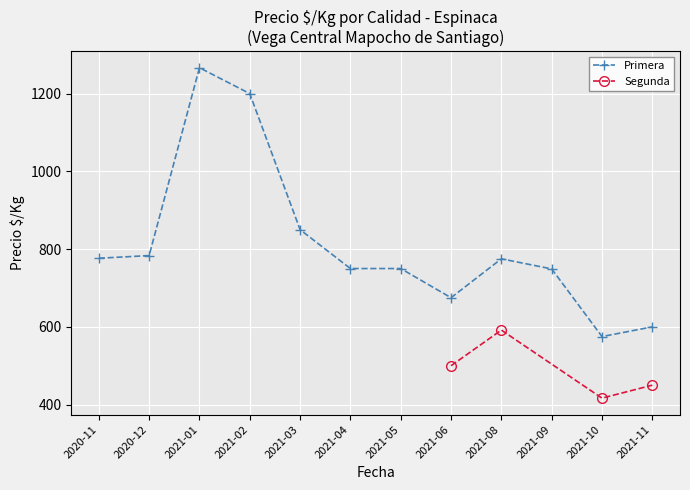

What is the difference between the maximum and minimum values in the Primera series?

691.5